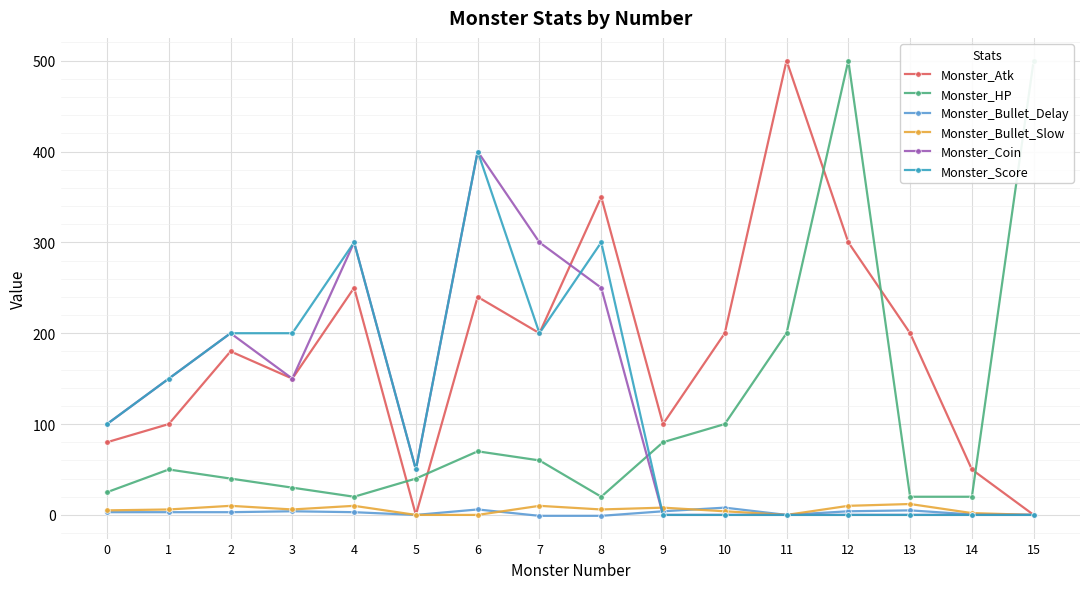

What is the highest value of the Monster_Atk series?

500.0